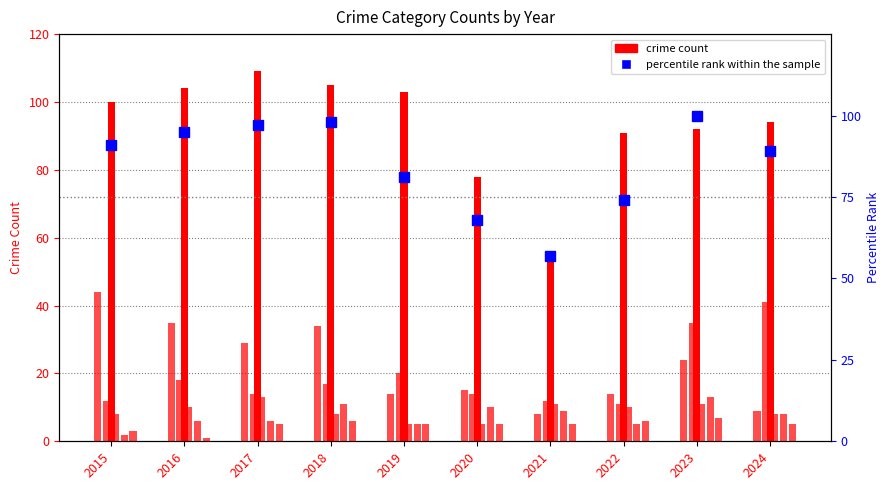

At how many categories does at least one series exceed 18?

10